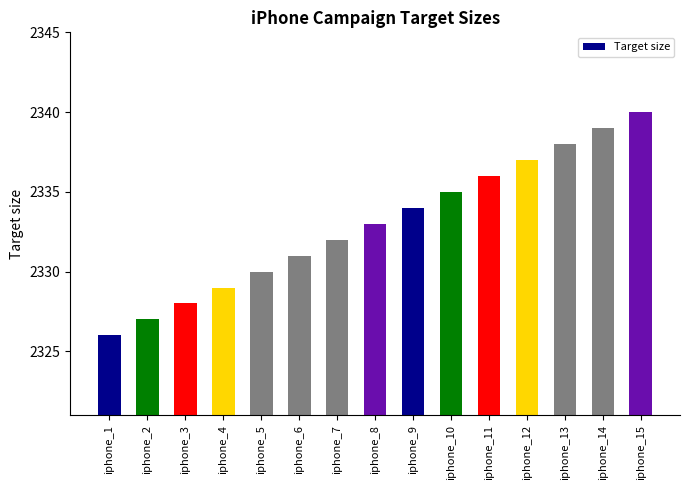

Does the chart contain any negative values?

No